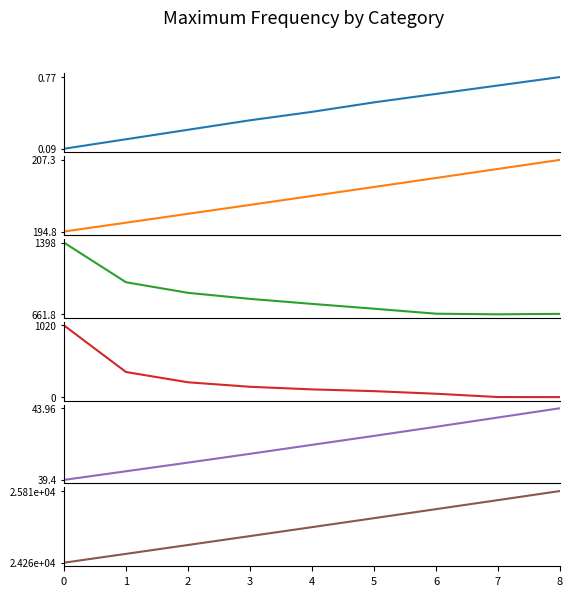

Reading left to right, transcribe all the data shown in this chart.

Autonomia Projetada [h]: 0.1	0.2	0.3	0.4	0.4	0.5	0.6	0.7	0.8
MTOW [kg]: 194.8	196.3	197.9	199.4	201.0	202.6	204.2	205.8	207.3
Combustivel [kg]: 1397.8	991.1	882.5	820.4	769.0	719.5	668.3	661.8	666.6
Abastecimentos: 1020.0	357.0	211.0	147.0	110.0	85.0	48.0	1.0	0.0
Massa gerador: 39.4	40.0	40.5	41.1	41.6	42.2	42.8	43.4	44.0
Potencia gerador [W]: 24256.2	24447.2	24639.0	24831.5	25024.8	25218.9	25413.9	25609.6	25806.1